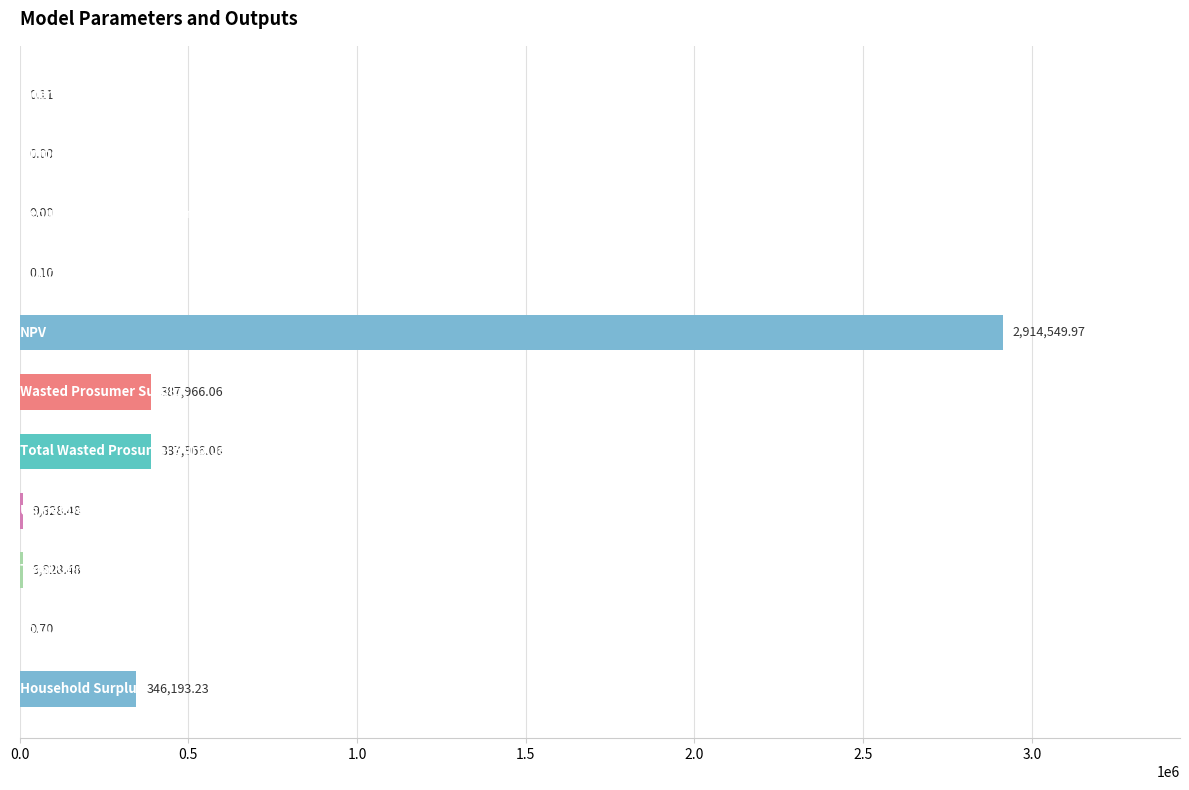

What is the sum of all values?

4056333.2